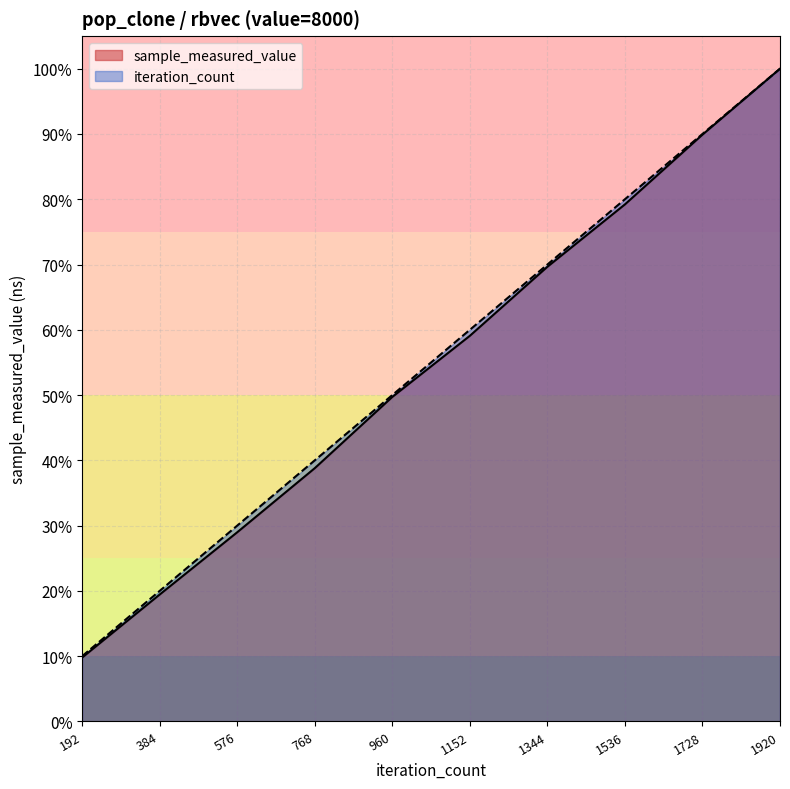

Which series changed the most between 768 and 1920?

sample_measured_value